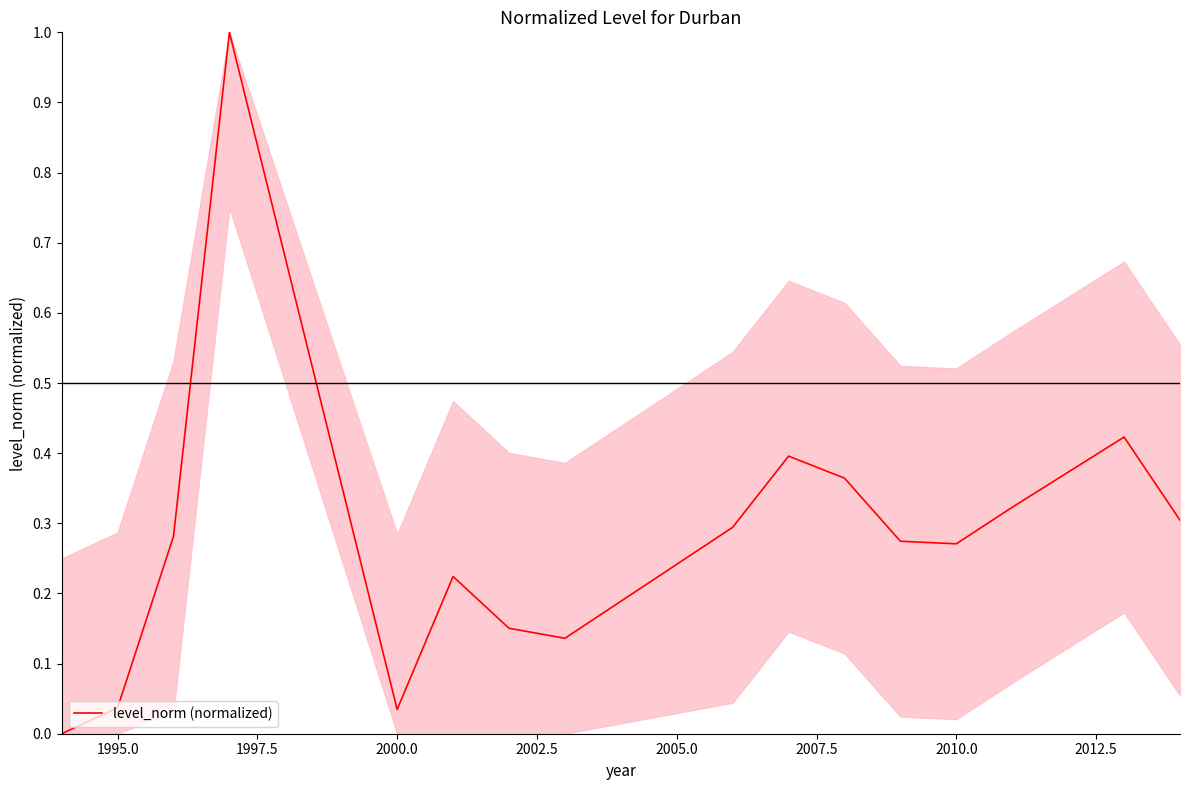

What is the greatest value displayed?

1.0